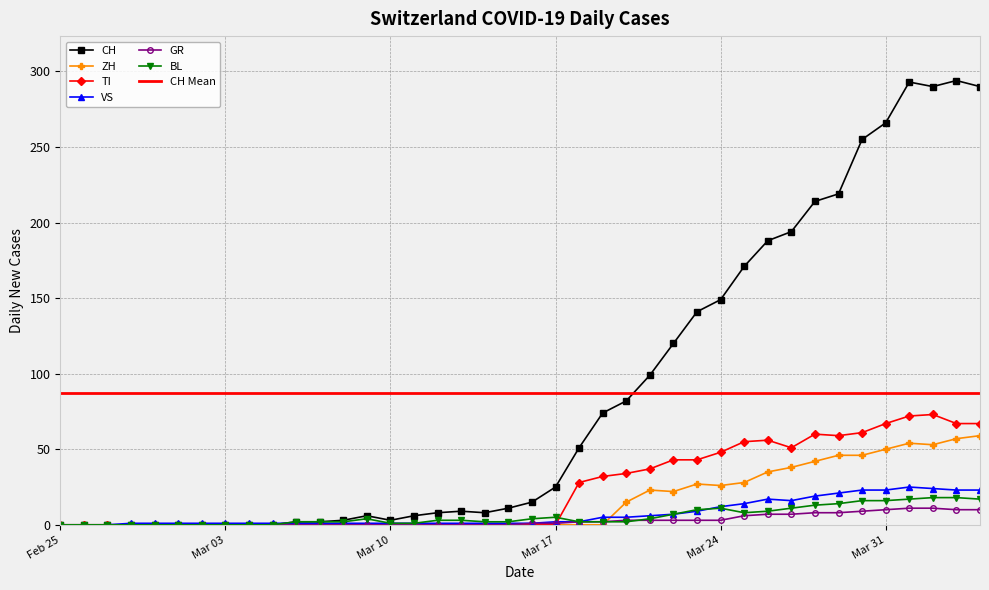

Is the value of BL at Mar 24 greater than the value of TI at Mar 03?

Yes